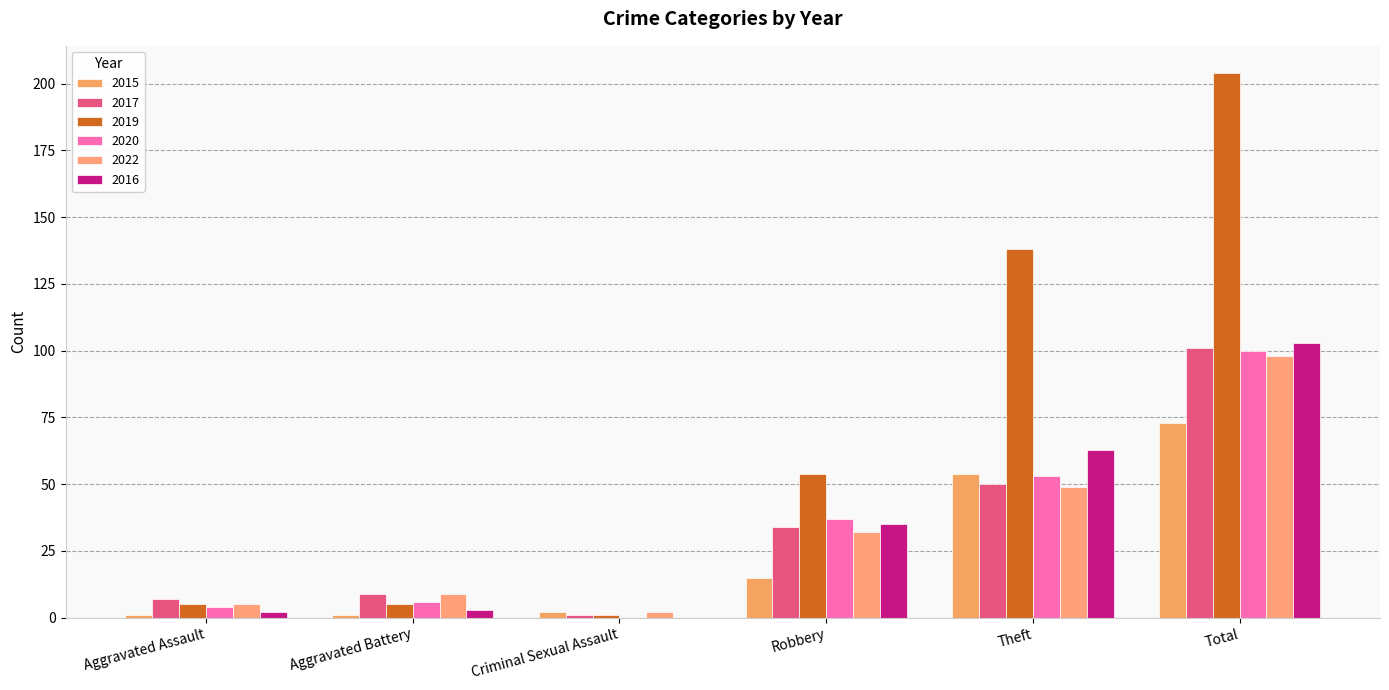

What is the total value across all series at Aggravated Battery?

33